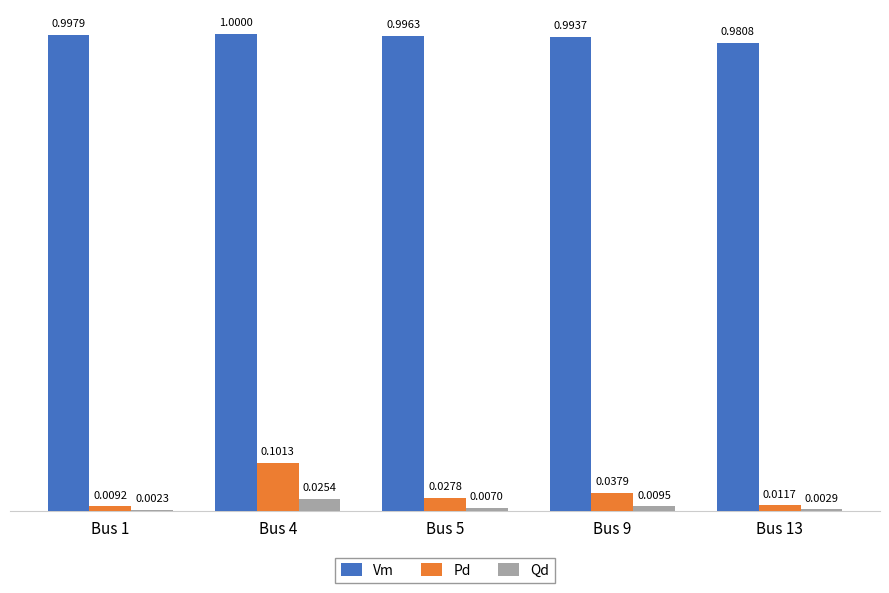

Are the bars grouped side by side (vs. stacked)?

Yes